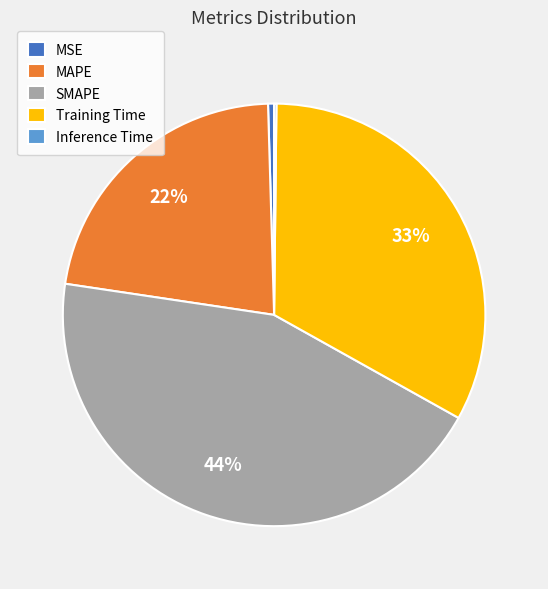

Is it true that SMAPE is 44% of the pie?

True